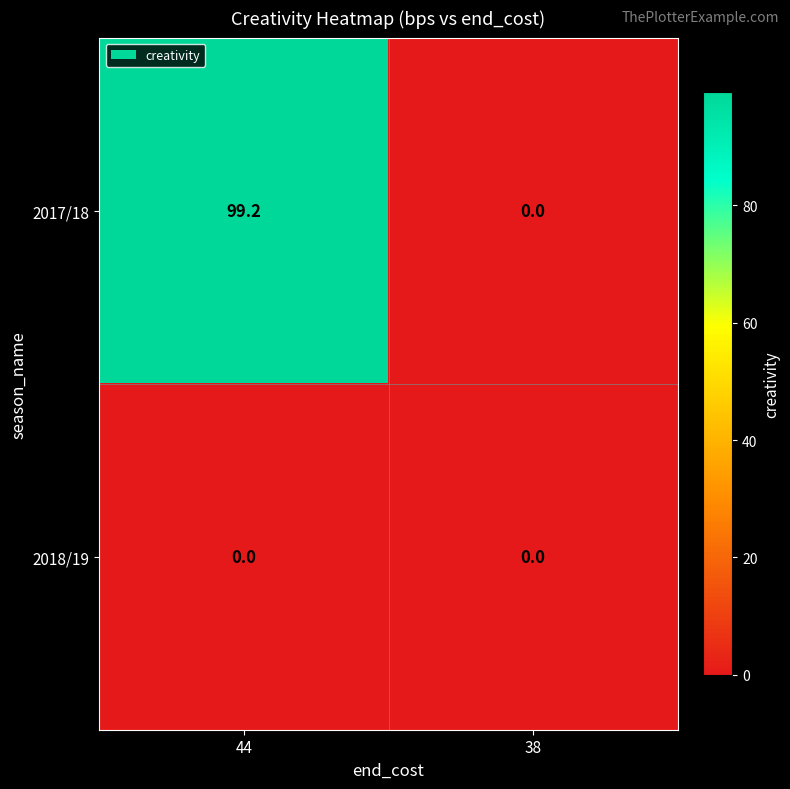

List the series in order of their peak value, lowest first.

2018/19, 2017/18